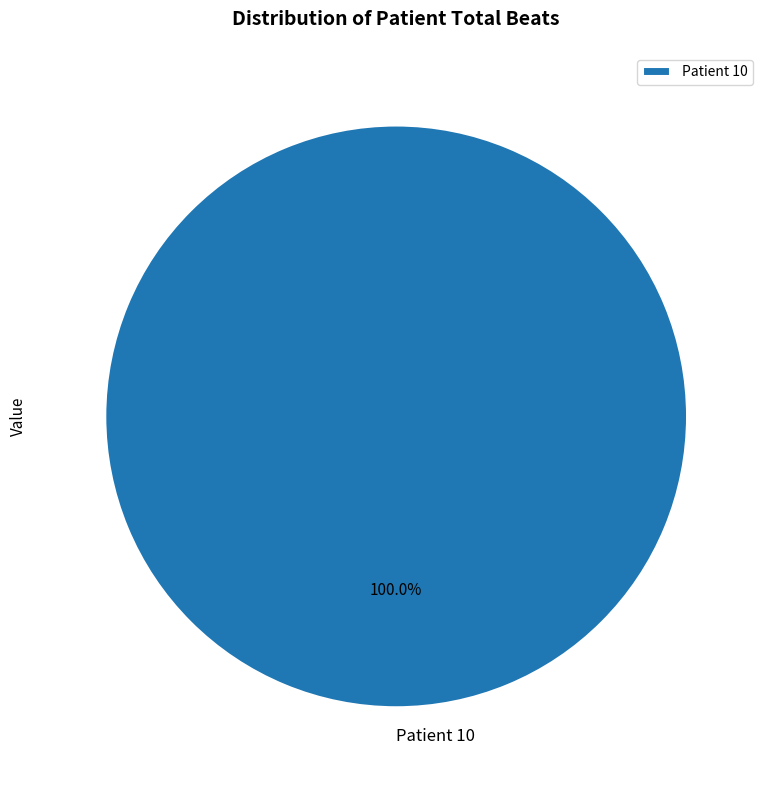

Rank the categories by value from highest to lowest.

Patient 10